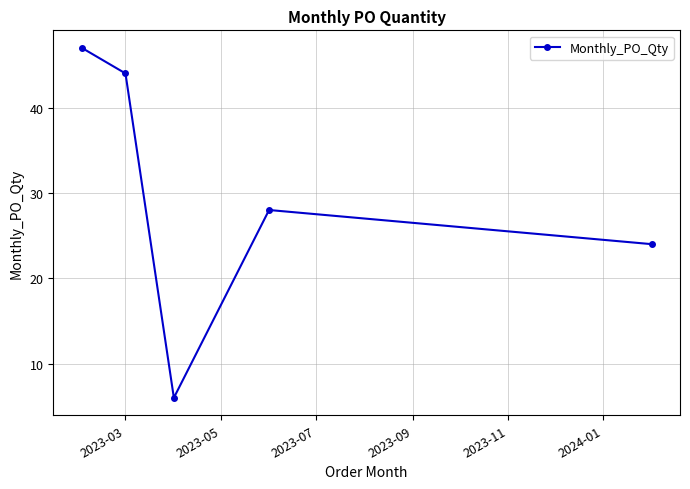

What is the difference between the maximum and second lowest values?

23